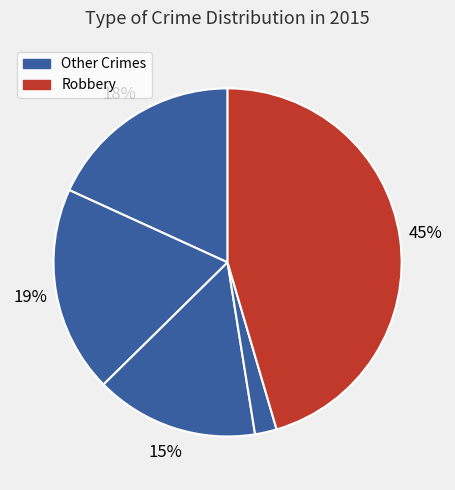

How many slices are in this pie chart?

5